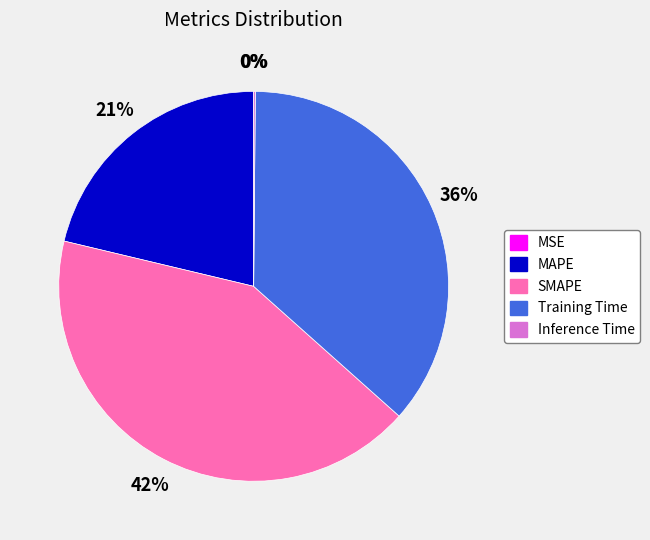

What percentage is the Training Time slice, to the nearest percent?

36%